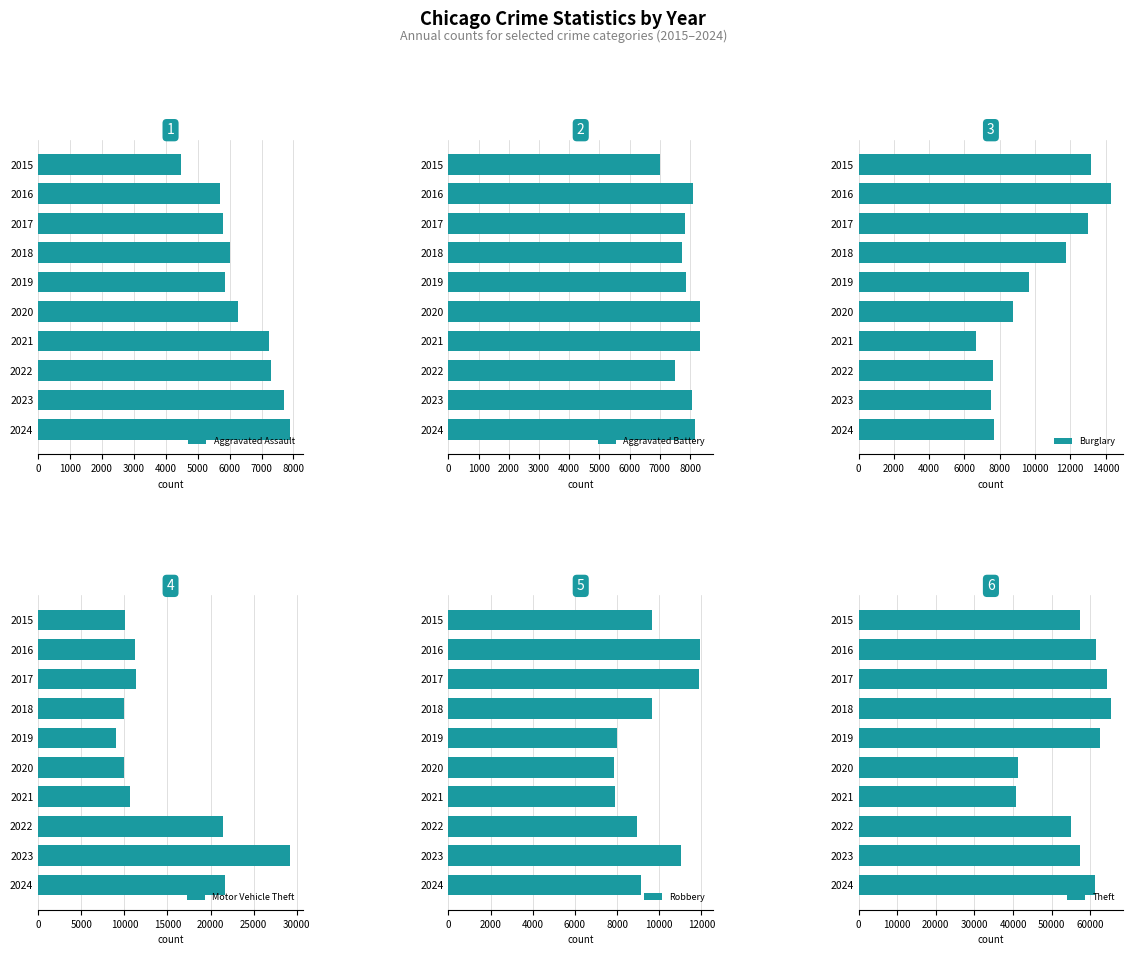

What is the value of the Aggravated Battery bar at the 7th from the left?

8346